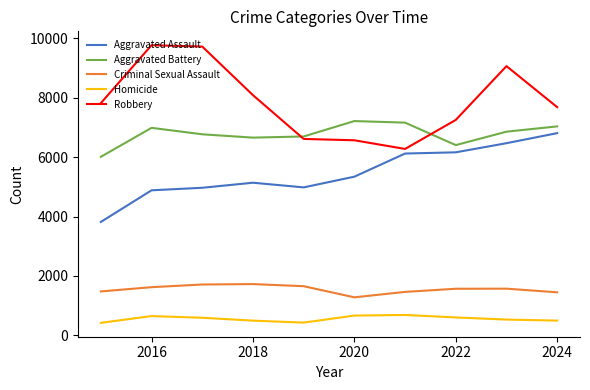

Which series has the largest total across all categories?

Robbery